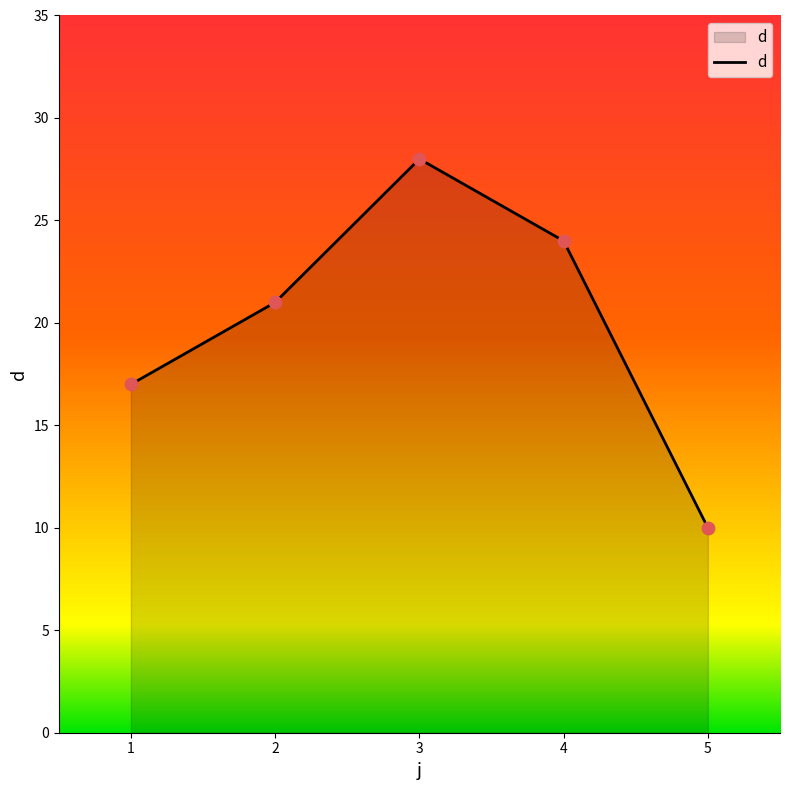

What is the ratio of the value at 1 to the value at 3?

0.6